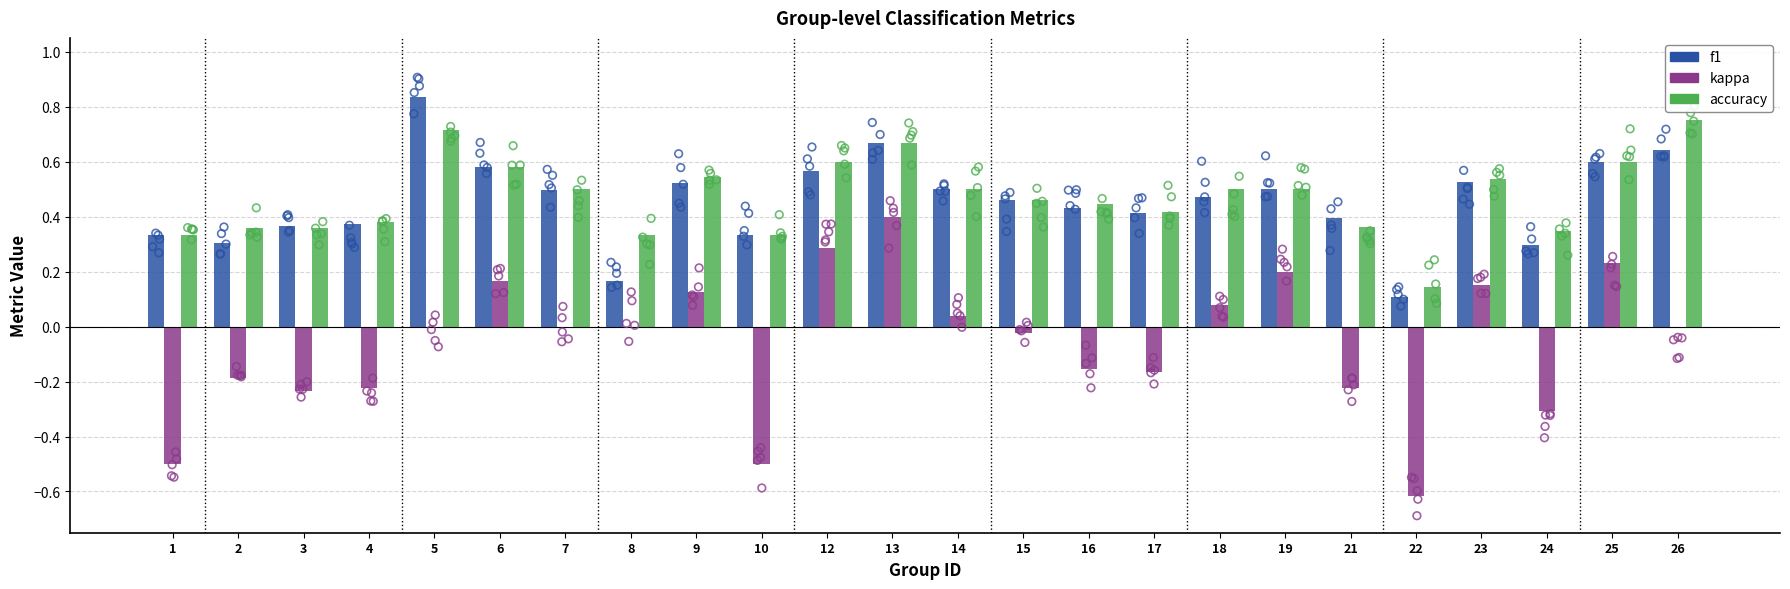

What are all the series names shown in the legend?

f1, kappa, accuracy